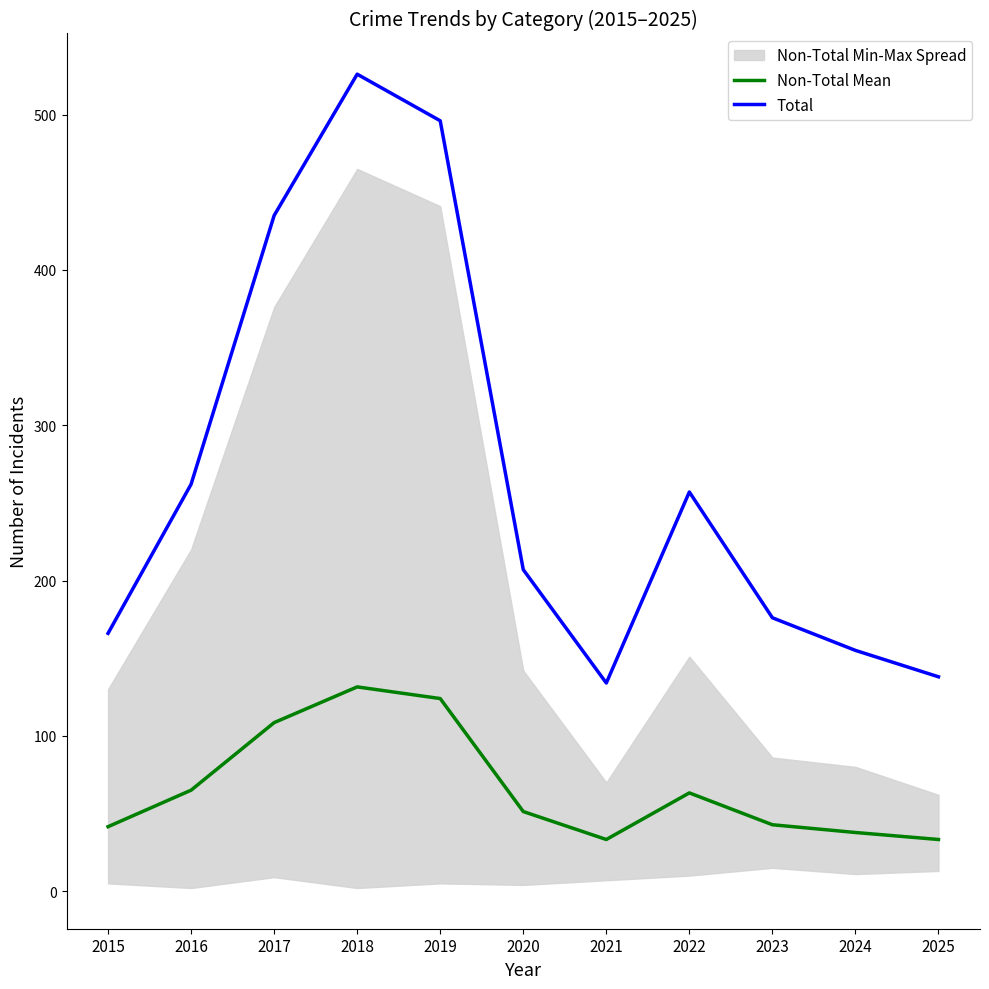

At which category does Non-Total Mean reach its first local peak?

2018